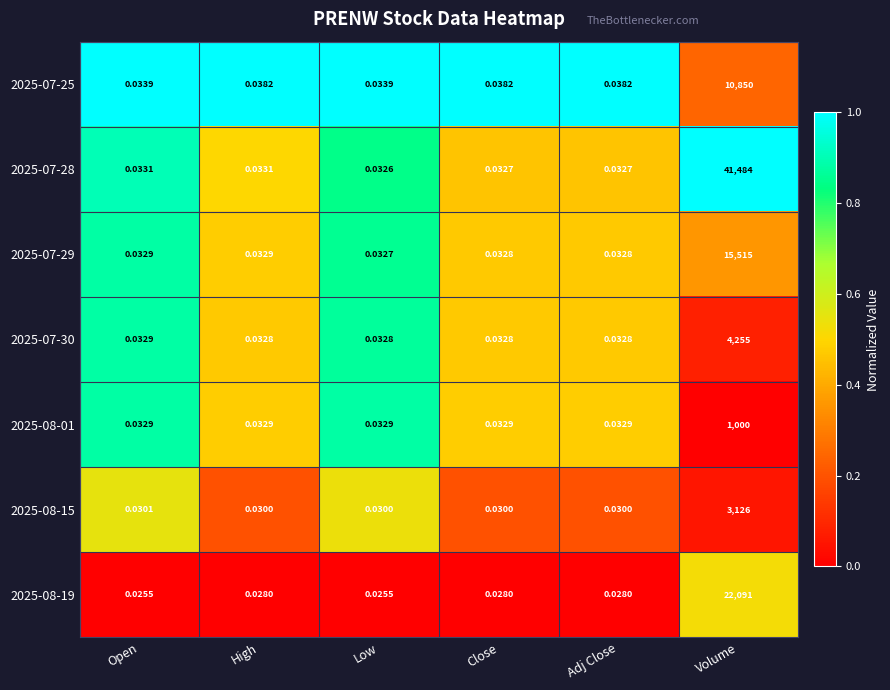

What is the greatest value displayed?

41484.0